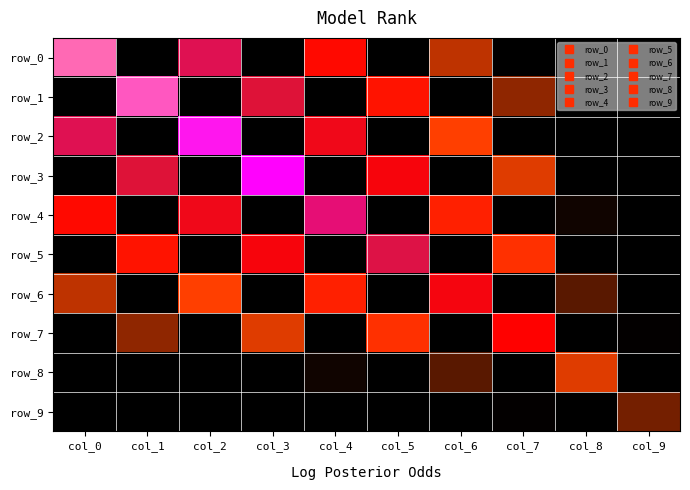

What is the average value of the row_6 series?

1.3